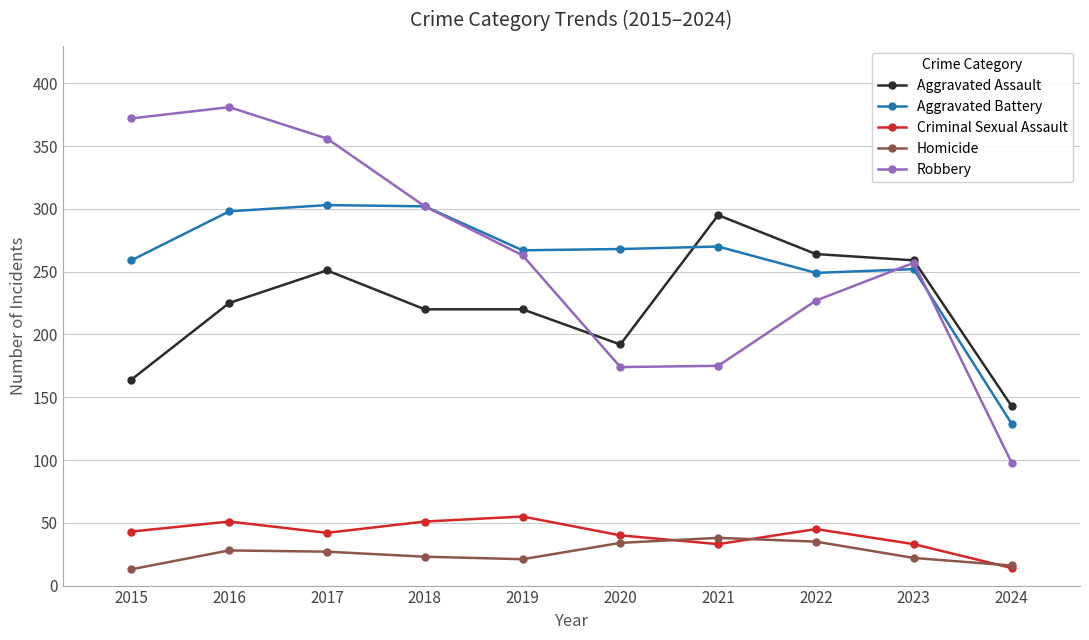

What is the difference between the highest and lowest values at 2018?

279